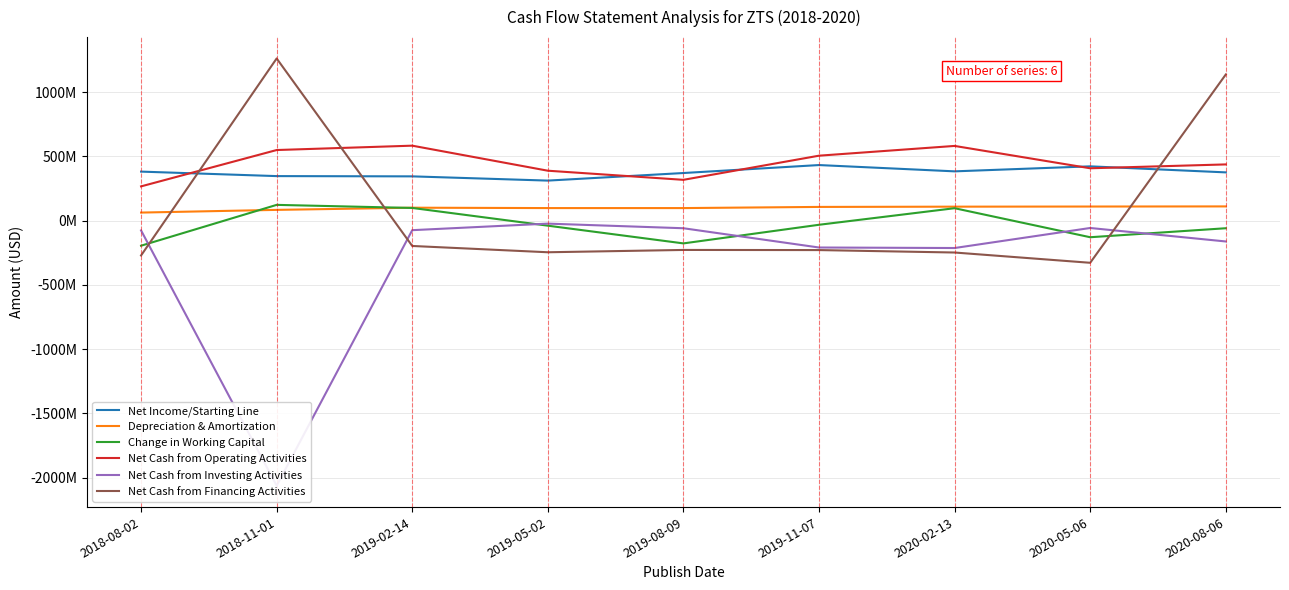

Is it true that Net Cash from Operating Activities equals 582000000 at 2020-02-13?

True